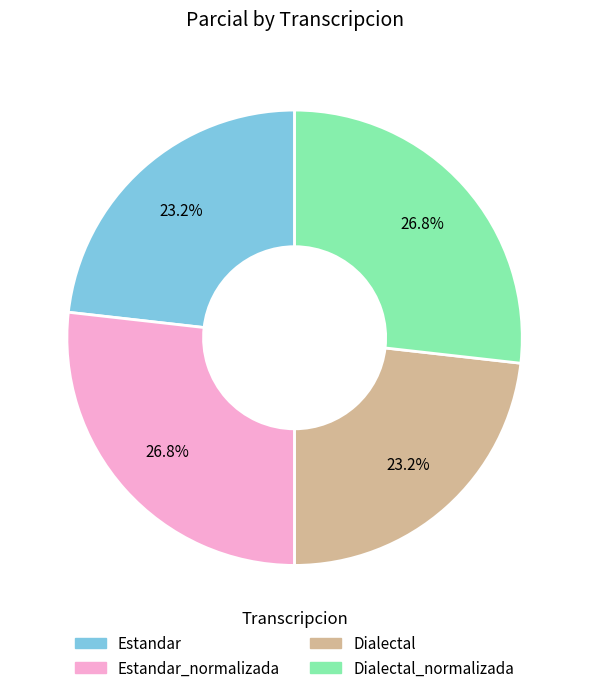

How many segments does this pie chart have?

4